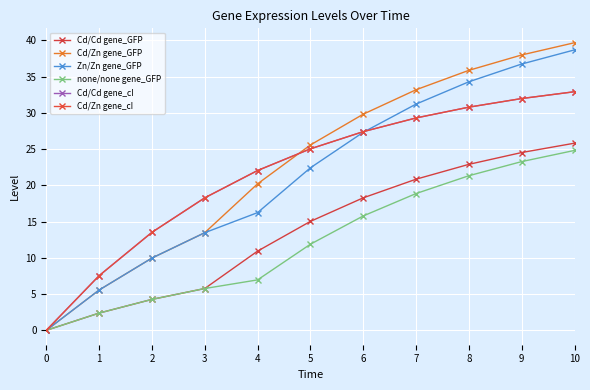

What is the approximate value of Cd/Cd gene_cI at 2?

13.5